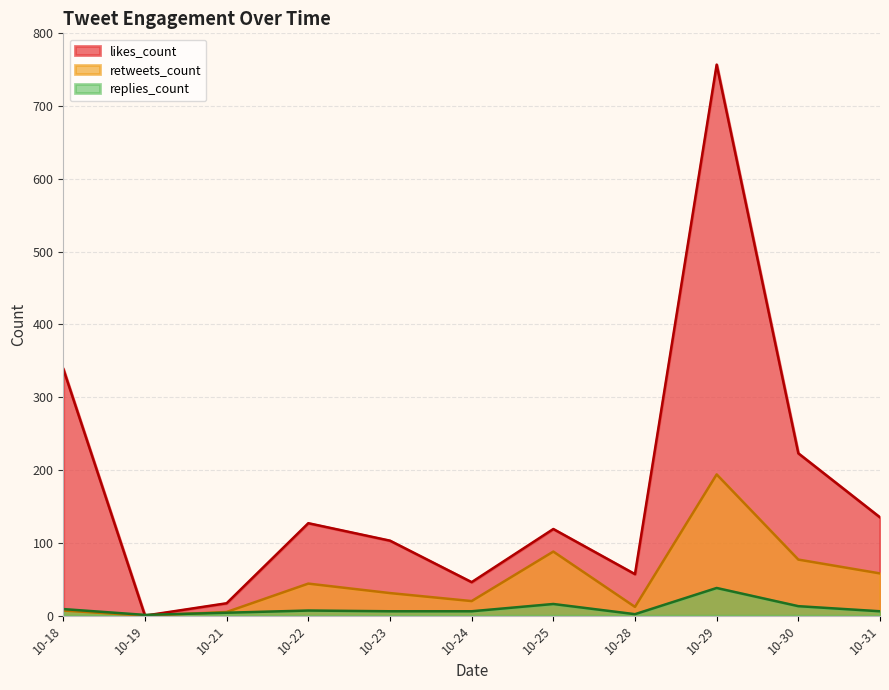

True or false: likes_count and replies_count intersect in this chart.

True